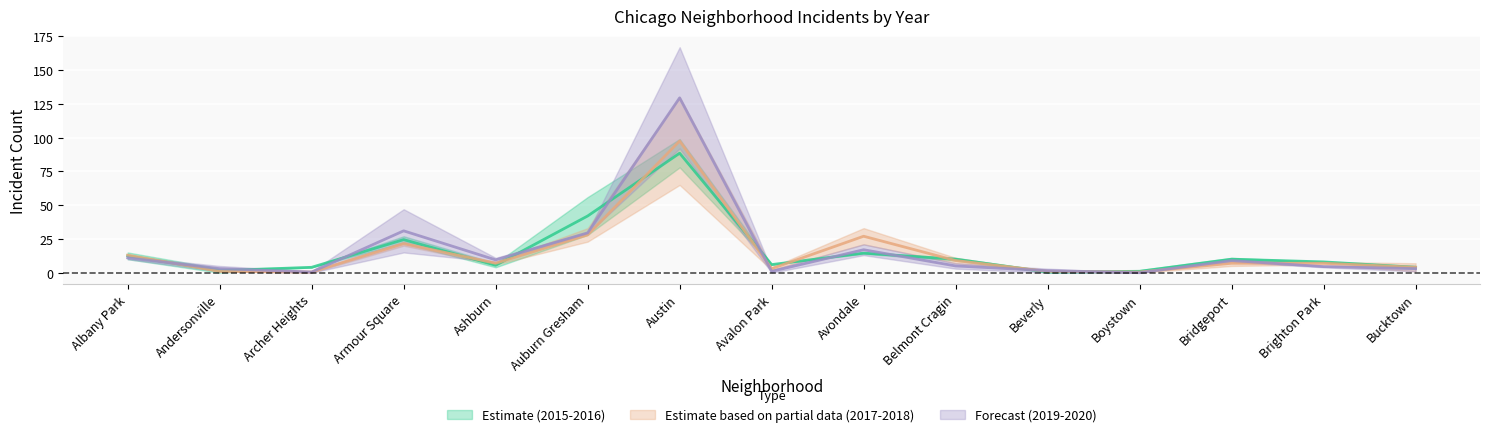

In 2016, how many points are higher than both neighbors (excluding endpoints)?

4